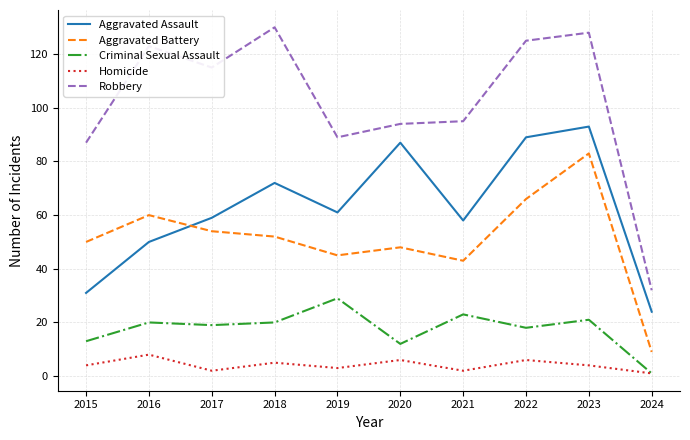

List the series in order of their peak value, lowest first.

Homicide, Criminal Sexual Assault, Aggravated Battery, Aggravated Assault, Robbery